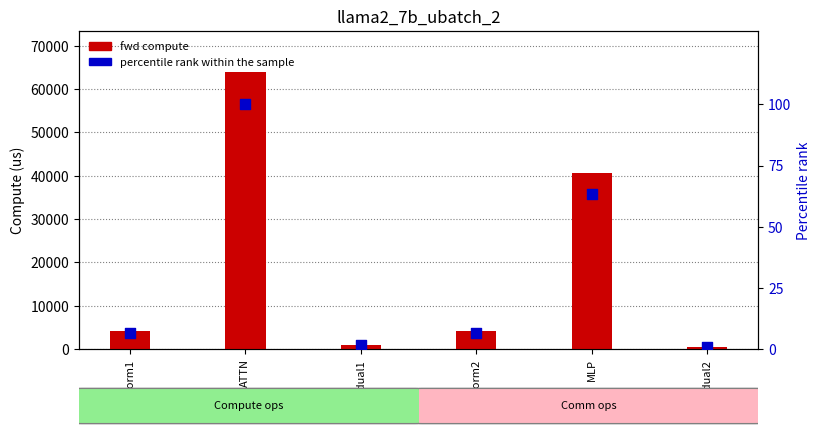

Which series reaches the minimum Y coordinate?

percentile rank within the sample